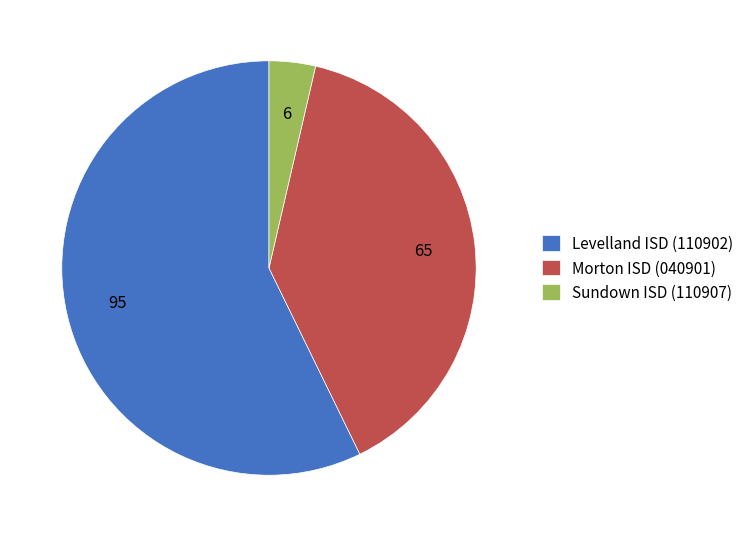

Count the number of slices in the pie.

3